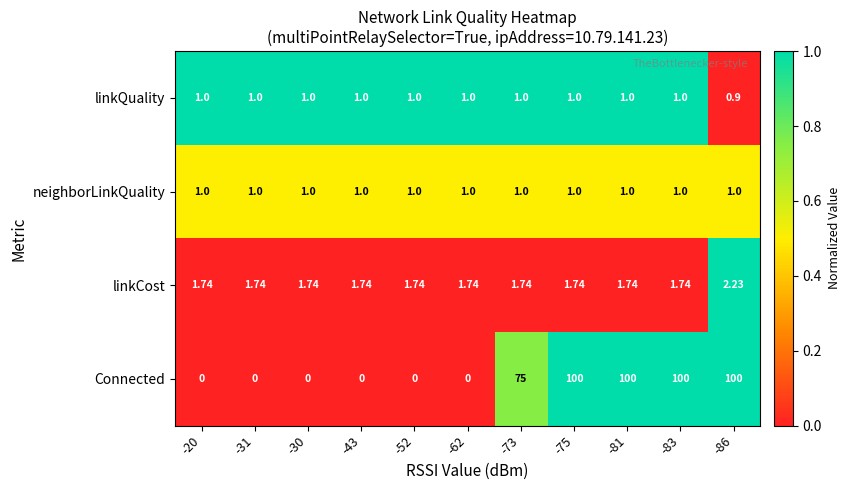

Is the value of linkCost at -86 greater than the value of neighborLinkQuality at -83?

Yes